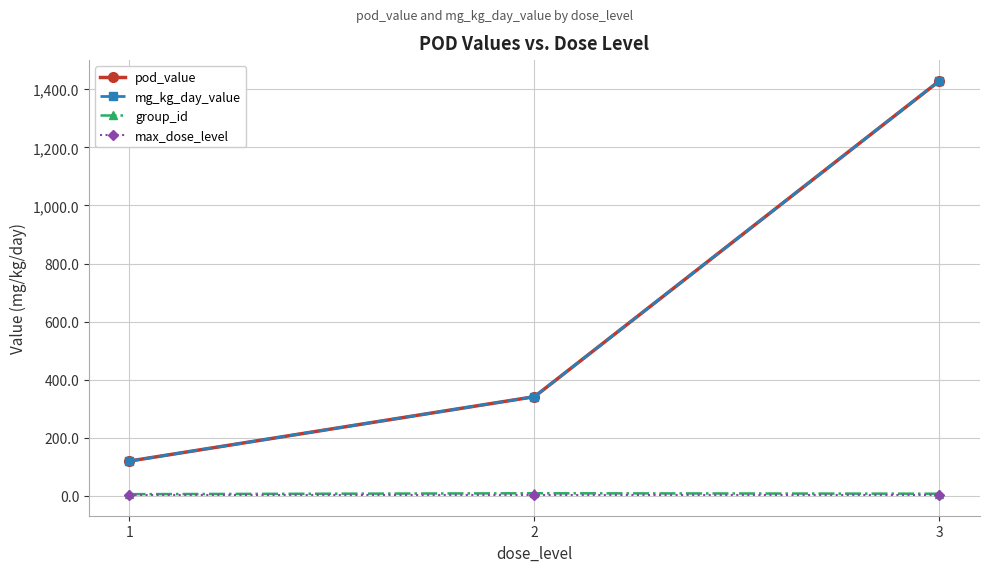

What is the difference between the mg_kg_day_value values at 1 and 3?

1309.2